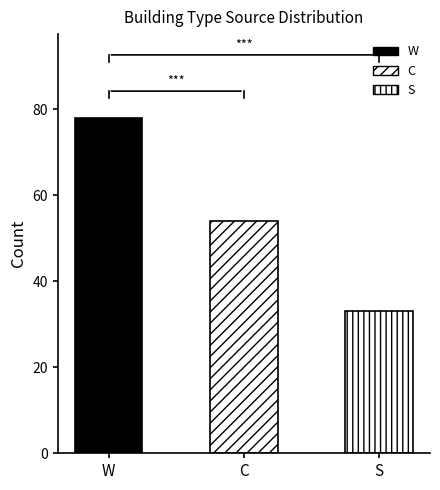

What is the change in value from W to C?

-24